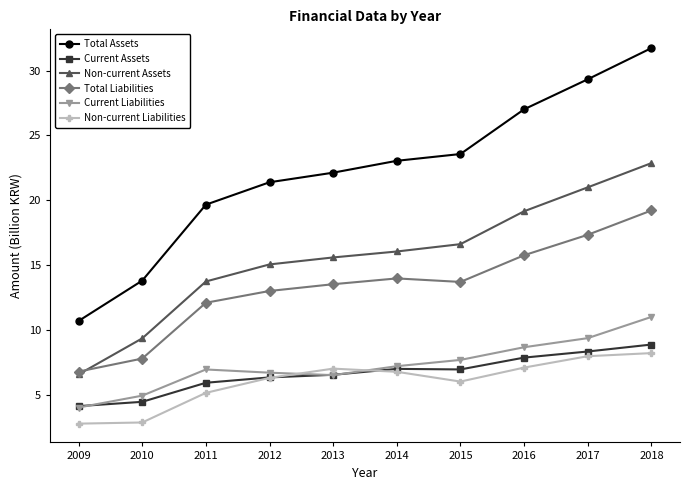

What is the total value across all series at 2011?

63.5